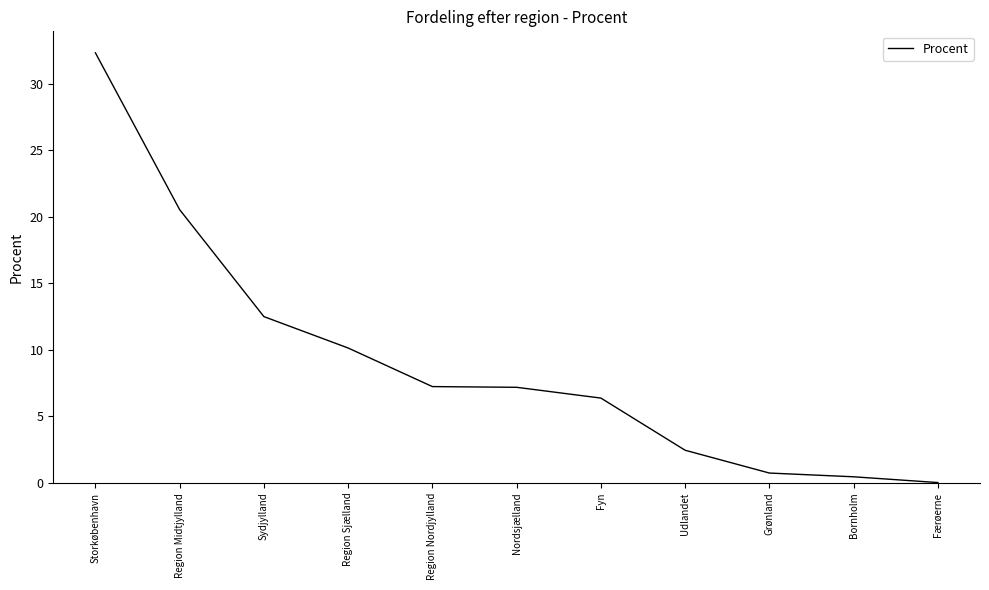

Does the chart display data point markers on the line(s)?

No